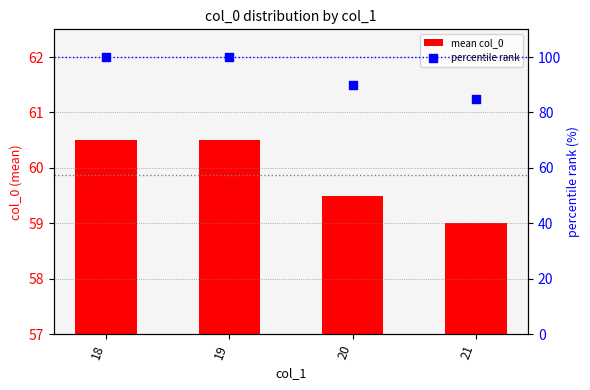

Is the value of mean col_0 at 21 greater than the value of percentile rank at 18?

No